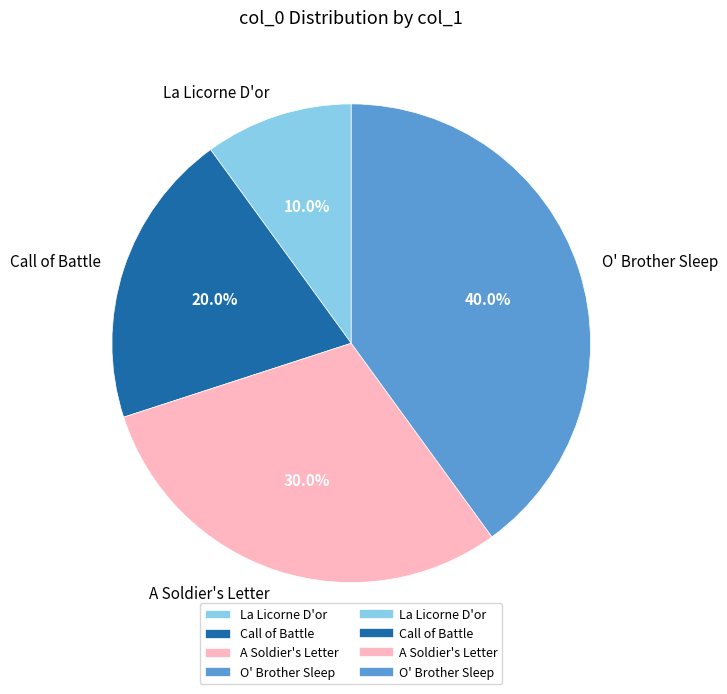

Is A Soldier's Letter the majority of the pie?

No